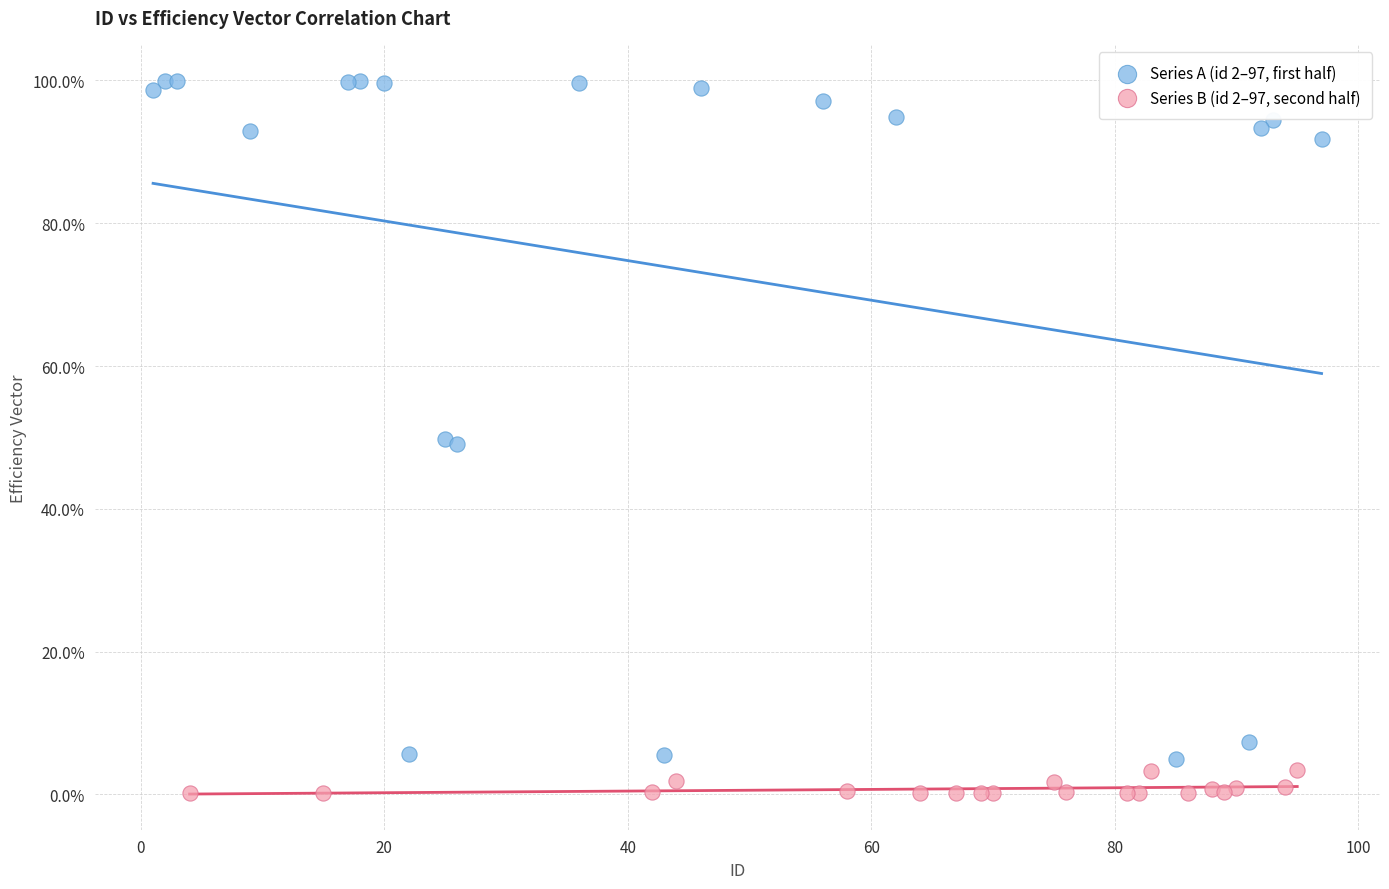

What are all the series names shown in the legend?

Series A (id 2–97, first half), Series B (id 2–97, second half)